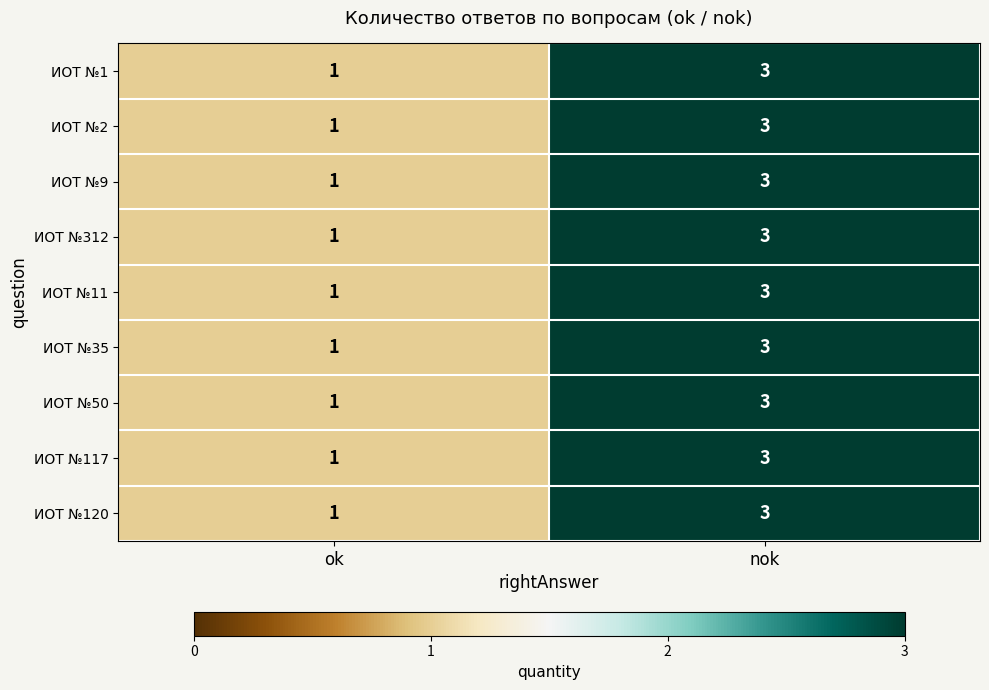

Where is ИОТ №312 nearest to the value 2?

ok